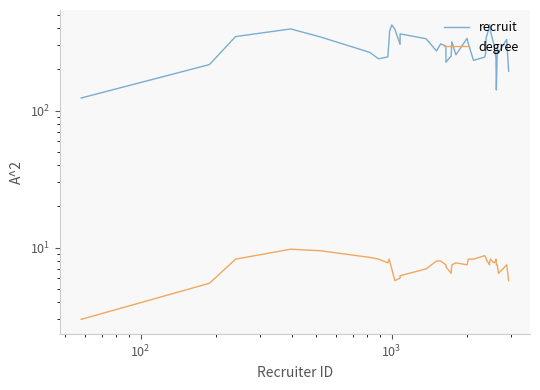

Reading left to right, list all the values displayed in this chart.

recruit: 123.5	216.5	346.5	394.0	344.5	266.0	238.5	246.2	341.0	378.8	421.5	393.0	303.8	362.8	334.2	272.0	306.8	295.0	225.2	250.2	318.2	255.0	336.2	307.8	232.5	245.2	260.8	338.2	412.0	422.8	380.2	303.2	248.2	239.0	141.2	270.0	289.8	263.8	330.5	193.8
degree: 3.0	5.5	8.2	9.8	9.5	8.5	8.2	7.8	8.2	8.0	7.0	5.8	6.0	6.2	7.0	8.0	8.0	7.5	7.2	6.5	7.5	7.8	7.5	8.2	8.2	8.8	8.5	8.2	7.5	7.8	8.2	7.8	8.0	8.2	7.5	7.5	7.5	6.5	7.5	5.8